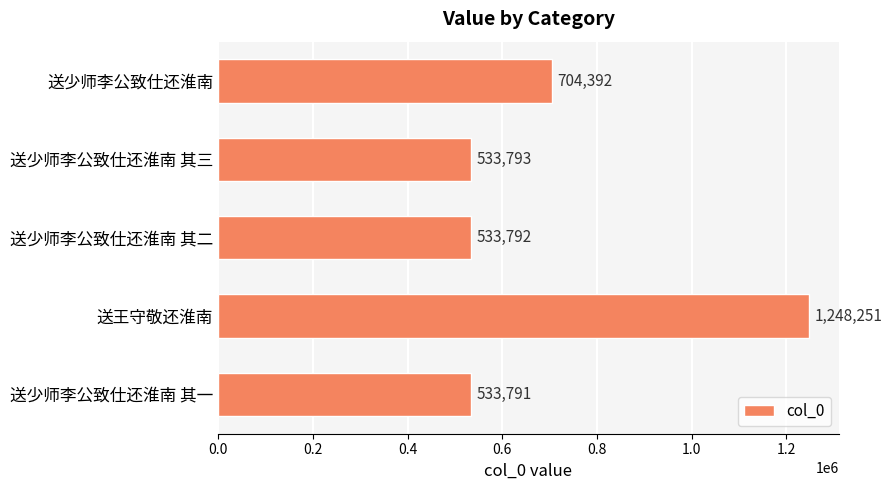

At which label is the value closest to 891021?

送少师李公致仕还淮南